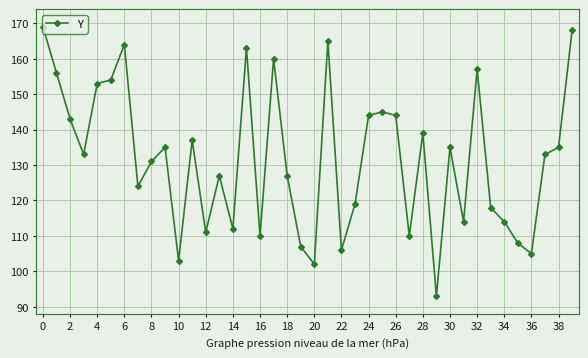

What is the value of the 26th point from the left?

145